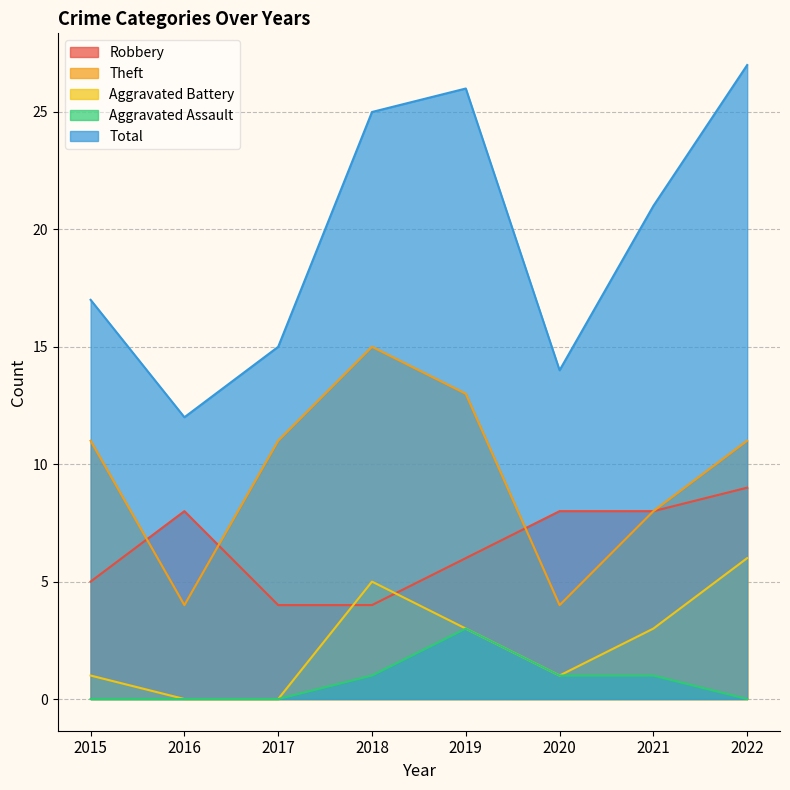

Between 2021 and 2022, which series saw the biggest shift?

Total